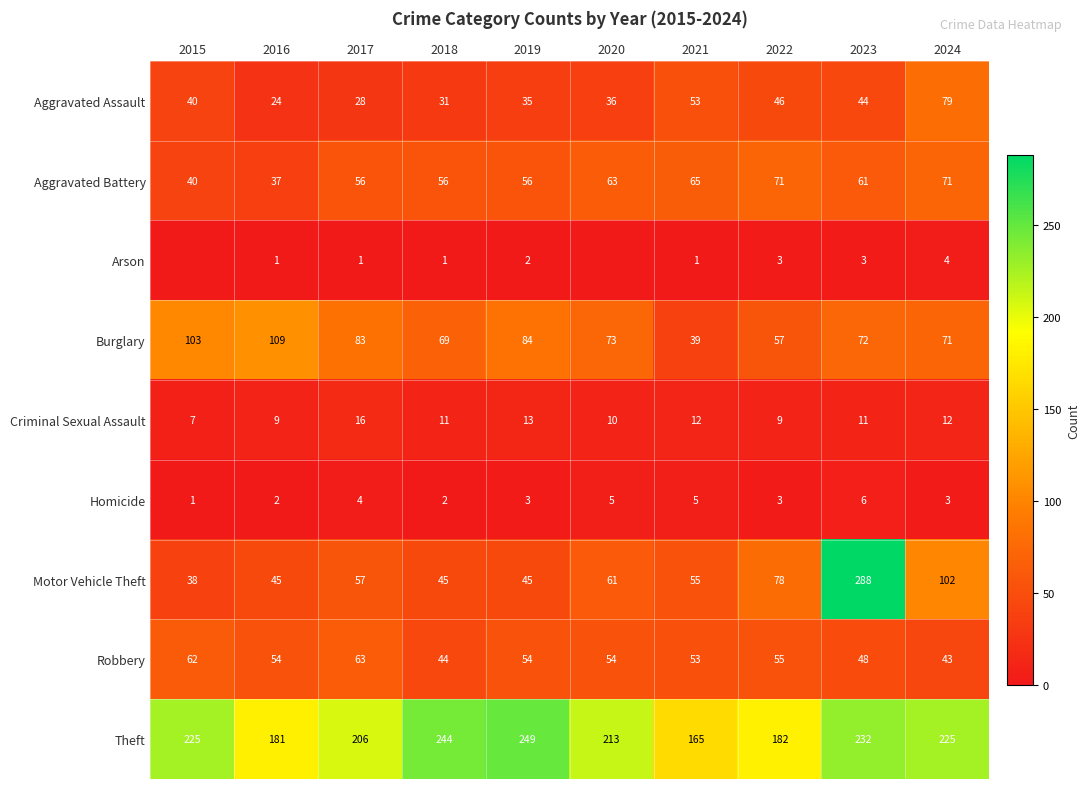

At 2018, list the series in order from smallest to largest.

Arson, Homicide, Criminal Sexual Assault, Aggravated Assault, Robbery, Motor Vehicle Theft, Aggravated Battery, Burglary, Theft